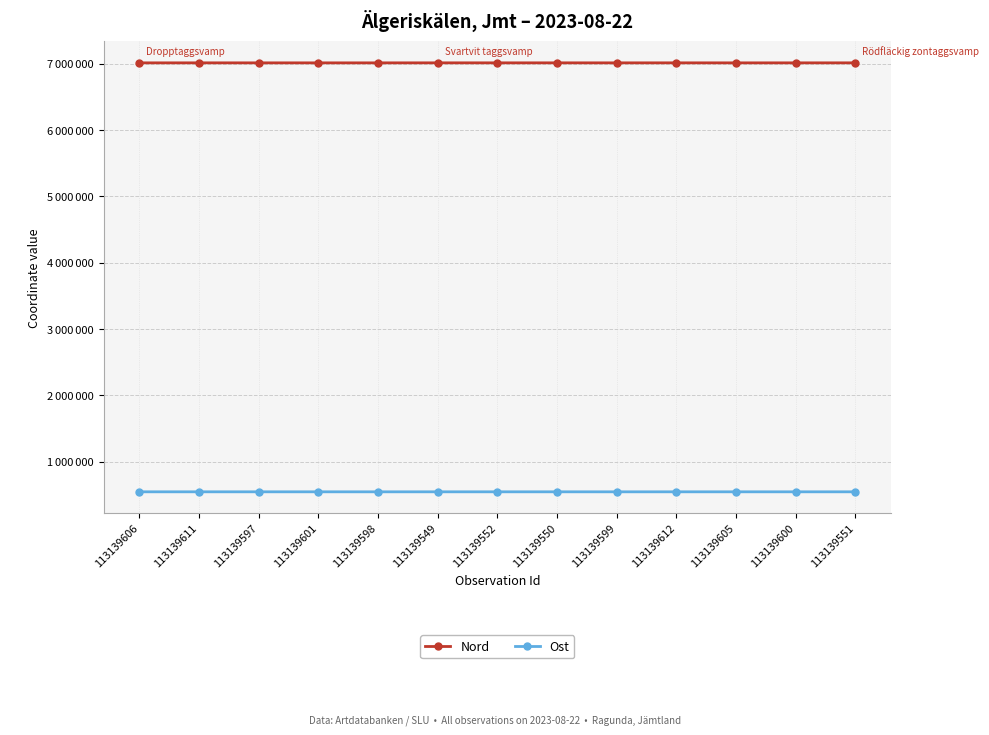

True or false: Ost has more than 2 points higher than both neighbors.

True